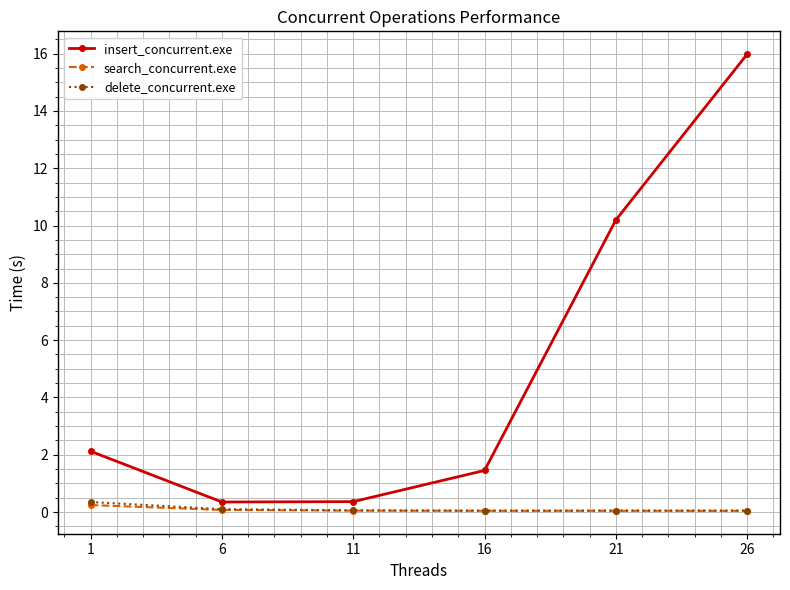

True or false: search_concurrent.exe has more than 2 interior local peaks.

False